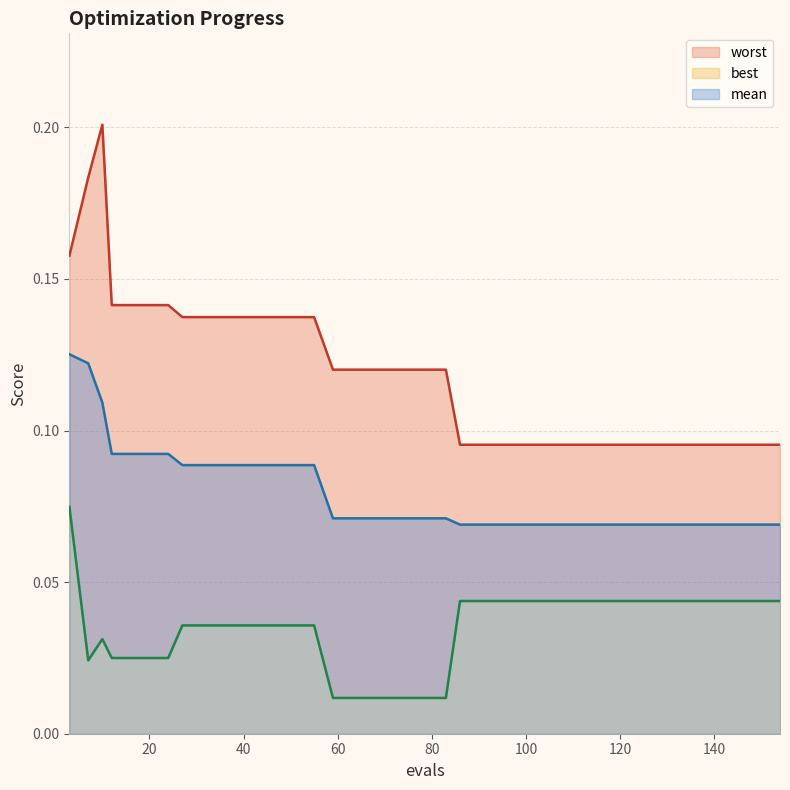

True or false: worst and mean cross at least once.

False